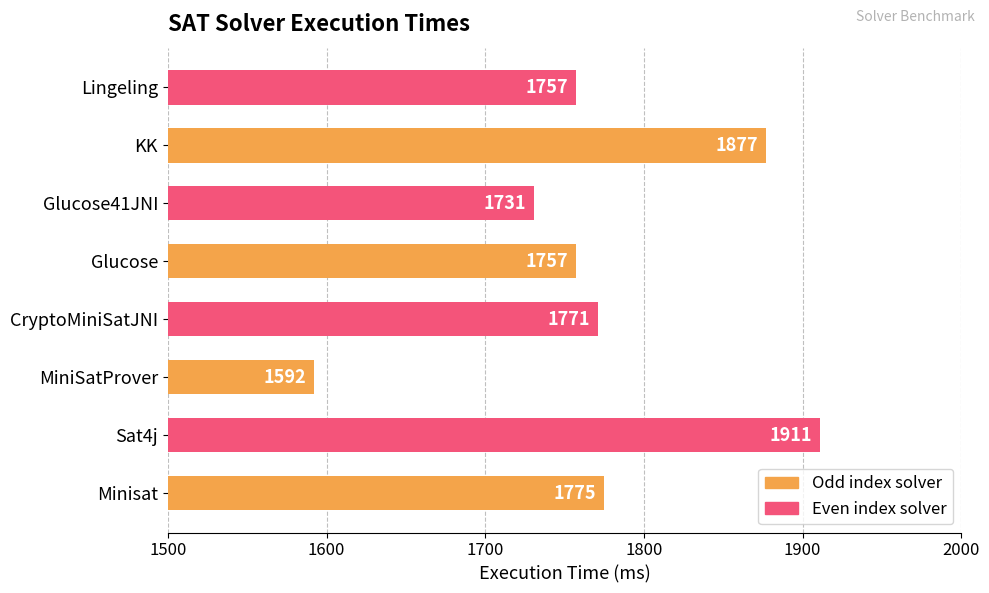

Does the chart contain stacked bars?

No